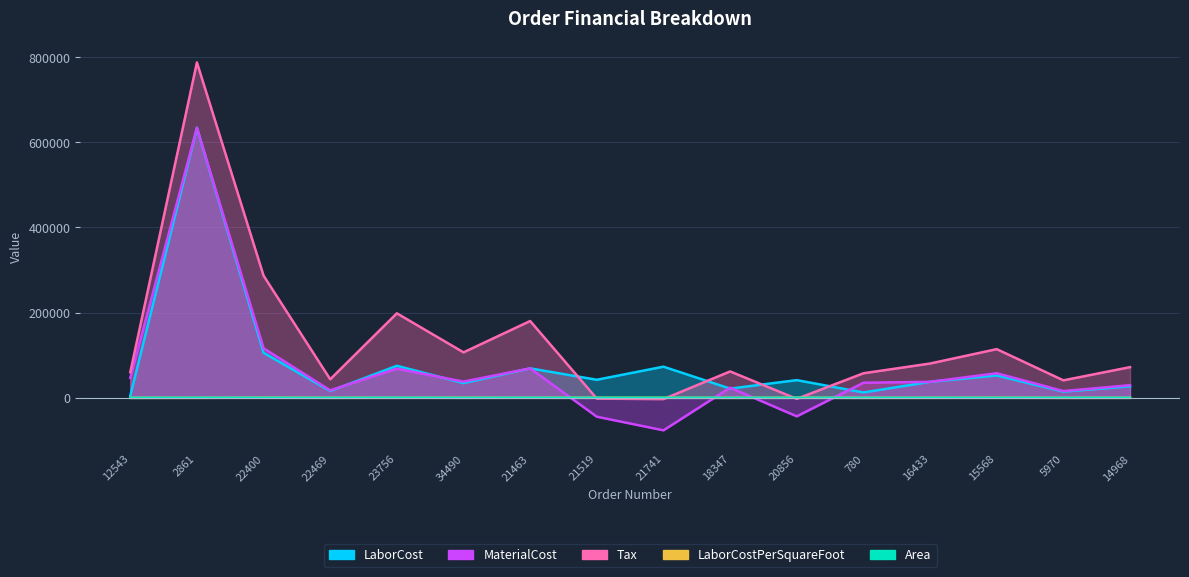

Reading right to left, what are all the values shown in this chart?

LaborCost: 14968=27040.0	5970=14572.8	15568=52578.0	16433=37622.8	780=12644.0	20856=41660.2	18347=21750.3	21741=73220.9	21519=42501.8	21463=69267.7	34490=34669.8	23756=75352.3	22469=16102.5	22400=105903.4	2861=634068.0	12543=5197.5
MaterialCost: 14968=29744.0	5970=16030.1	15568=57835.8	16433=37622.8	780=35479.8	20856=-43362.0	18347=23925.3	21741=-76212.0	21519=-44238.0	21463=69267.7	34490=38136.8	23756=68500.8	22469=17713.2	22400=116494.2	2861=634068.0	12543=46746.0
Tax: 14968=72132.7	5970=41145.6	15568=114399.7	16433=80618.2	780=57748.5	20856=-2319.6	18347=62068.6	21741=-2890.9	21519=-1812.6	21463=180442.2	34490=106843.7	23756=198517.3	22469=43618.7	22400=286870.6	2861=787468.8	12543=60254.5
LaborCostPerSquareFoot: 14968=160.0	5970=70.4	15568=381.0	16433=175.0	780=109.0	20856=420.8	18347=128.7	21741=420.8	21519=420.8	21463=245.6	34490=336.6	23756=212.3	22469=176.9	22400=456.5	2861=118.0	12543=82.5
Area: 14968=169.0	5970=207.0	15568=138.0	16433=215.0	780=116.0	20856=99.0	18347=169.0	21741=174.0	21519=101.0	21463=282.0	34490=103.0	23756=355.0	22469=91.0	22400=232.0	2861=324.0	12543=63.0